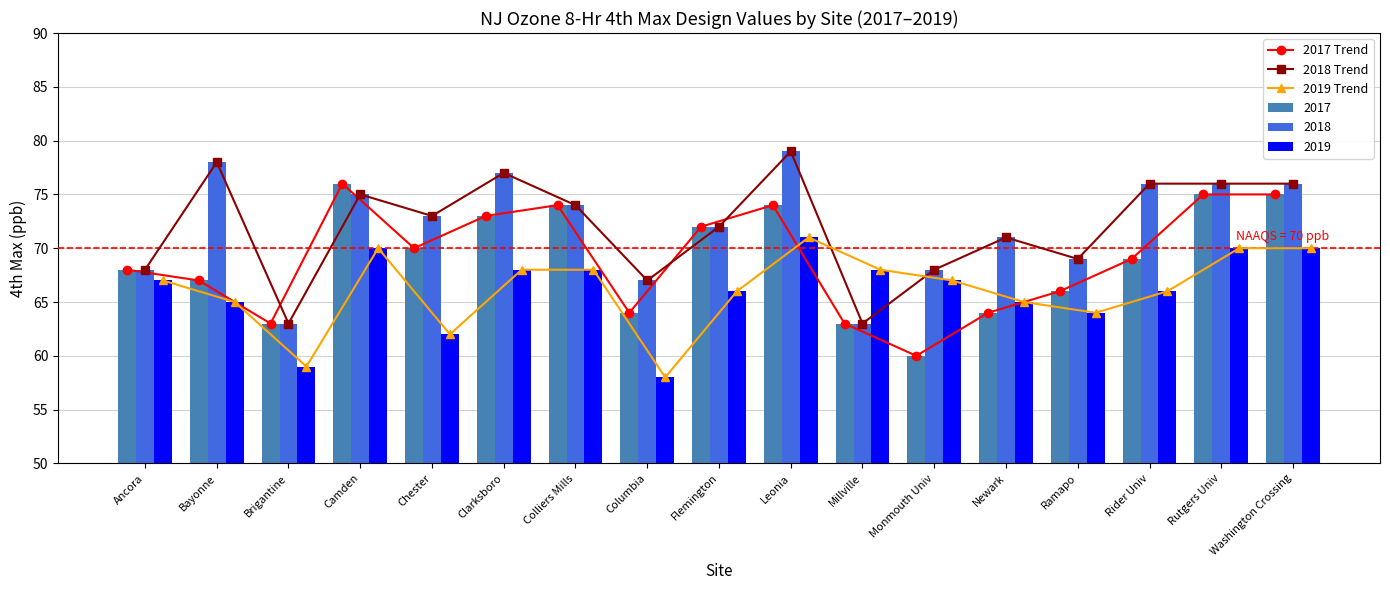

List the labels in order of 2019 Trend value, largest first.

Leonia, Camden, Rutgers Univ, Washington Crossing, Clarksboro, Colliers Mills, Millville, Ancora, Monmouth Univ, Flemington, Rider Univ, Bayonne, Newark, Ramapo, Chester, Brigantine, Columbia